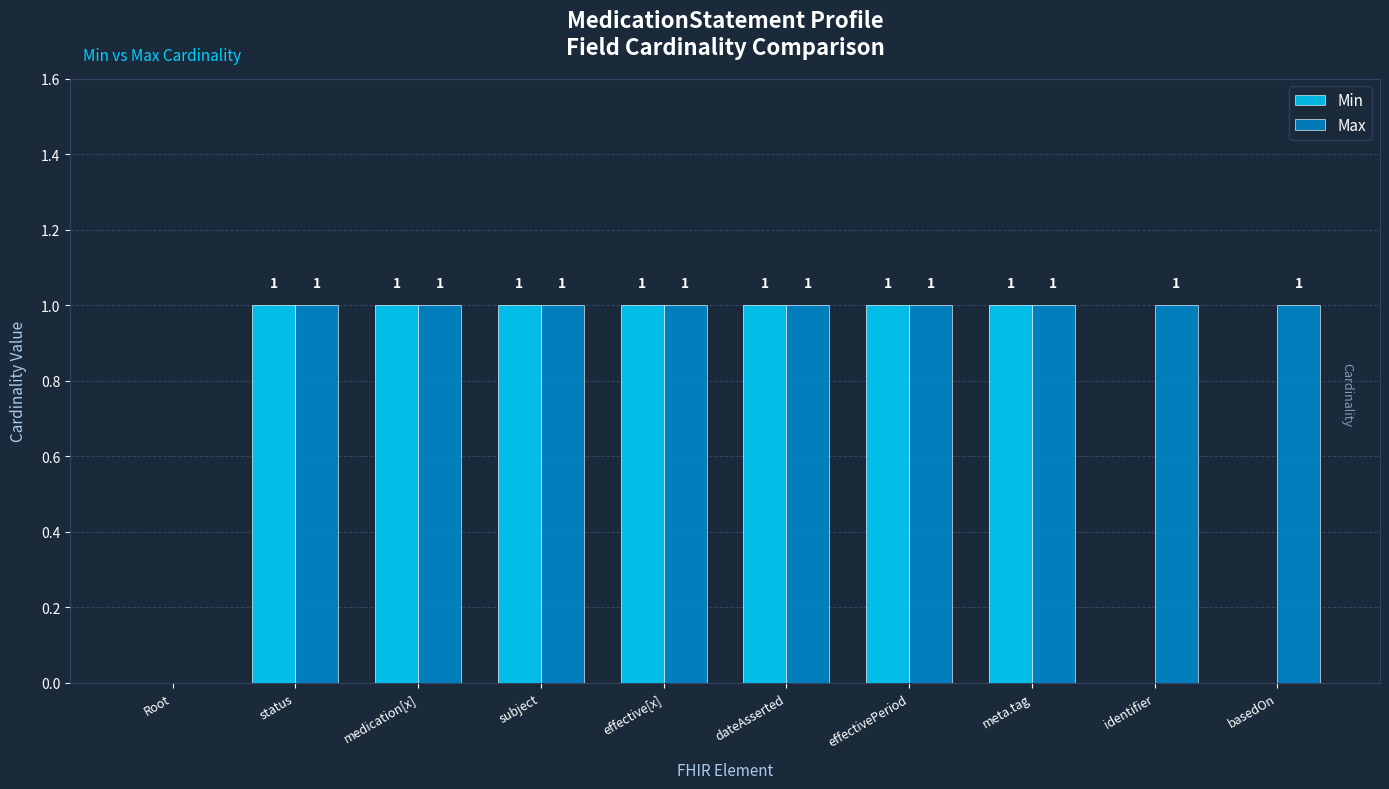

Rank the categories by Min value from lowest to highest.

Root, identifier, basedOn, status, medication[x], subject, effective[x], dateAsserted, effectivePeriod, meta.tag